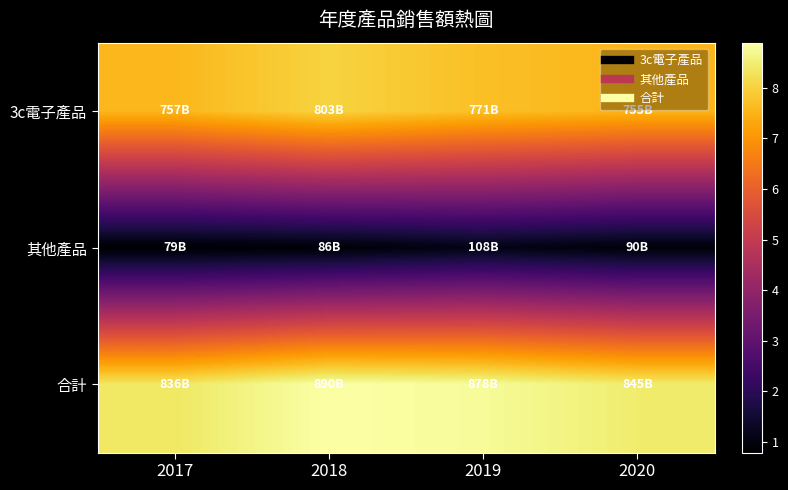

Between 2018 and 2020, which series saw the biggest shift?

3c電子產品